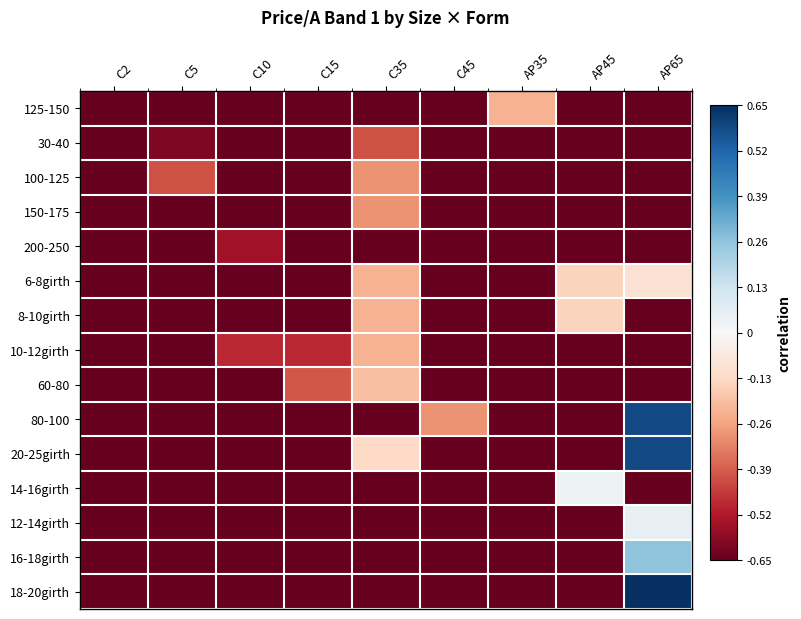

Reading right to left, list all the values displayed in this chart.

125-150: AP65=-0.7	AP45=-0.7	AP35=-0.2	C45=-0.7	C35=-0.7	C15=-0.7	C10=-0.7	C5=-0.7	C2=-0.7
30-40: AP65=-0.7	AP45=-0.7	AP35=-0.7	C45=-0.7	C35=-0.4	C15=-0.7	C10=-0.7	C5=-0.6	C2=-0.7
100-125: AP65=-0.7	AP45=-0.7	AP35=-0.7	C45=-0.7	C35=-0.3	C15=-0.7	C10=-0.7	C5=-0.4	C2=-0.7
150-175: AP65=-0.7	AP45=-0.7	AP35=-0.7	C45=-0.7	C35=-0.3	C15=-0.7	C10=-0.7	C5=-0.7	C2=-0.7
200-250: AP65=-0.7	AP45=-0.7	AP35=-0.7	C45=-0.7	C35=-0.7	C15=-0.7	C10=-0.5	C5=-0.7	C2=-0.7
6-8girth: AP65=-0.1	AP45=-0.1	AP35=-0.7	C45=-0.7	C35=-0.2	C15=-0.7	C10=-0.7	C5=-0.7	C2=-0.7
8-10girth: AP65=-0.7	AP45=-0.1	AP35=-0.7	C45=-0.7	C35=-0.2	C15=-0.7	C10=-0.7	C5=-0.7	C2=-0.7
10-12girth: AP65=-0.7	AP45=-0.7	AP35=-0.7	C45=-0.7	C35=-0.2	C15=-0.5	C10=-0.5	C5=-0.7	C2=-0.7
60-80: AP65=-0.7	AP45=-0.7	AP35=-0.7	C45=-0.7	C35=-0.2	C15=-0.4	C10=-0.7	C5=-0.7	C2=-0.7
80-100: AP65=0.6	AP45=-0.7	AP35=-0.7	C45=-0.3	C35=-0.7	C15=-0.7	C10=-0.7	C5=-0.7	C2=-0.7
20-25girth: AP65=0.6	AP45=-0.7	AP35=-0.7	C45=-0.7	C35=-0.1	C15=-0.7	C10=-0.7	C5=-0.7	C2=-0.7
14-16girth: AP65=-0.7	AP45=0.0	AP35=-0.7	C45=-0.7	C35=-0.7	C15=-0.7	C10=-0.7	C5=-0.7	C2=-0.7
12-14girth: AP65=0.1	AP45=-0.7	AP35=-0.7	C45=-0.7	C35=-0.7	C15=-0.7	C10=-0.7	C5=-0.7	C2=-0.7
16-18girth: AP65=0.3	AP45=-0.7	AP35=-0.7	C45=-0.7	C35=-0.7	C15=-0.7	C10=-0.7	C5=-0.7	C2=-0.7
18-20girth: AP65=0.7	AP45=-0.7	AP35=-0.7	C45=-0.7	C35=-0.7	C15=-0.7	C10=-0.7	C5=-0.7	C2=-0.7